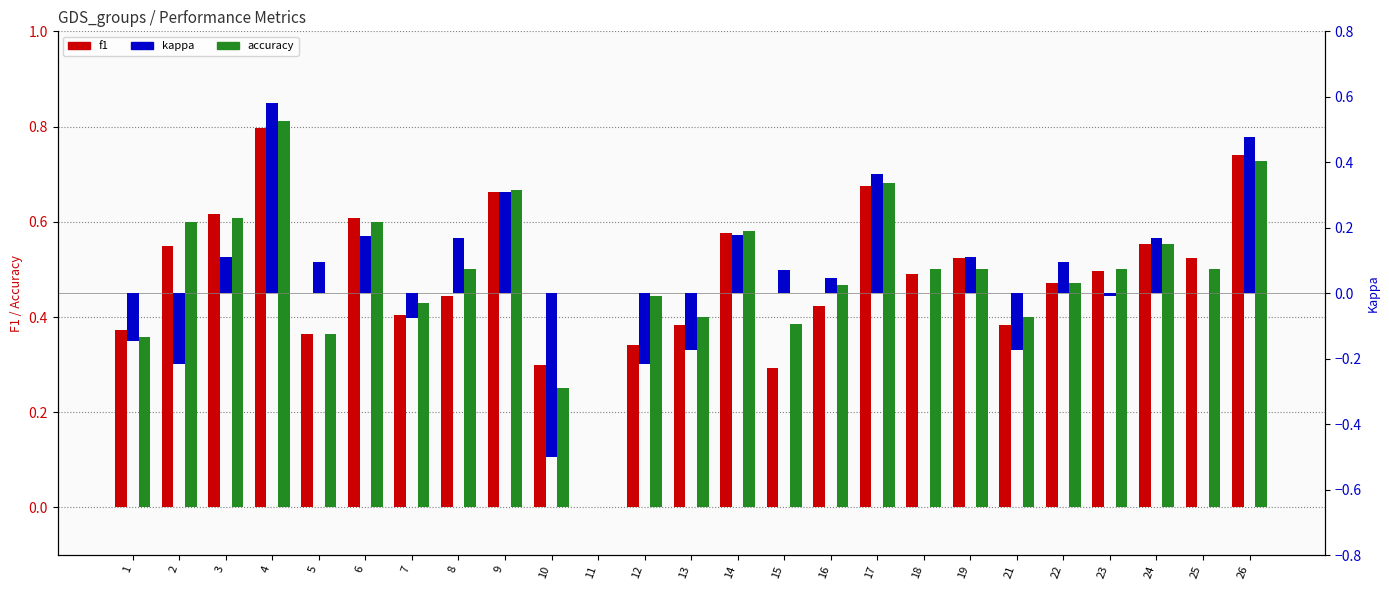

How many values in the accuracy series exceed 0?

24